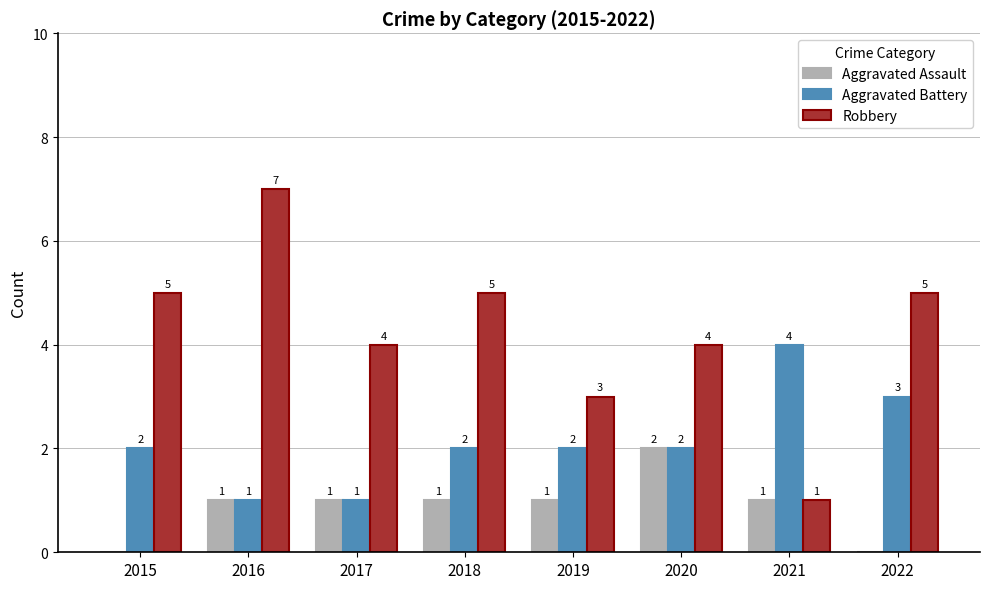

How many distinct data groups are displayed?

3